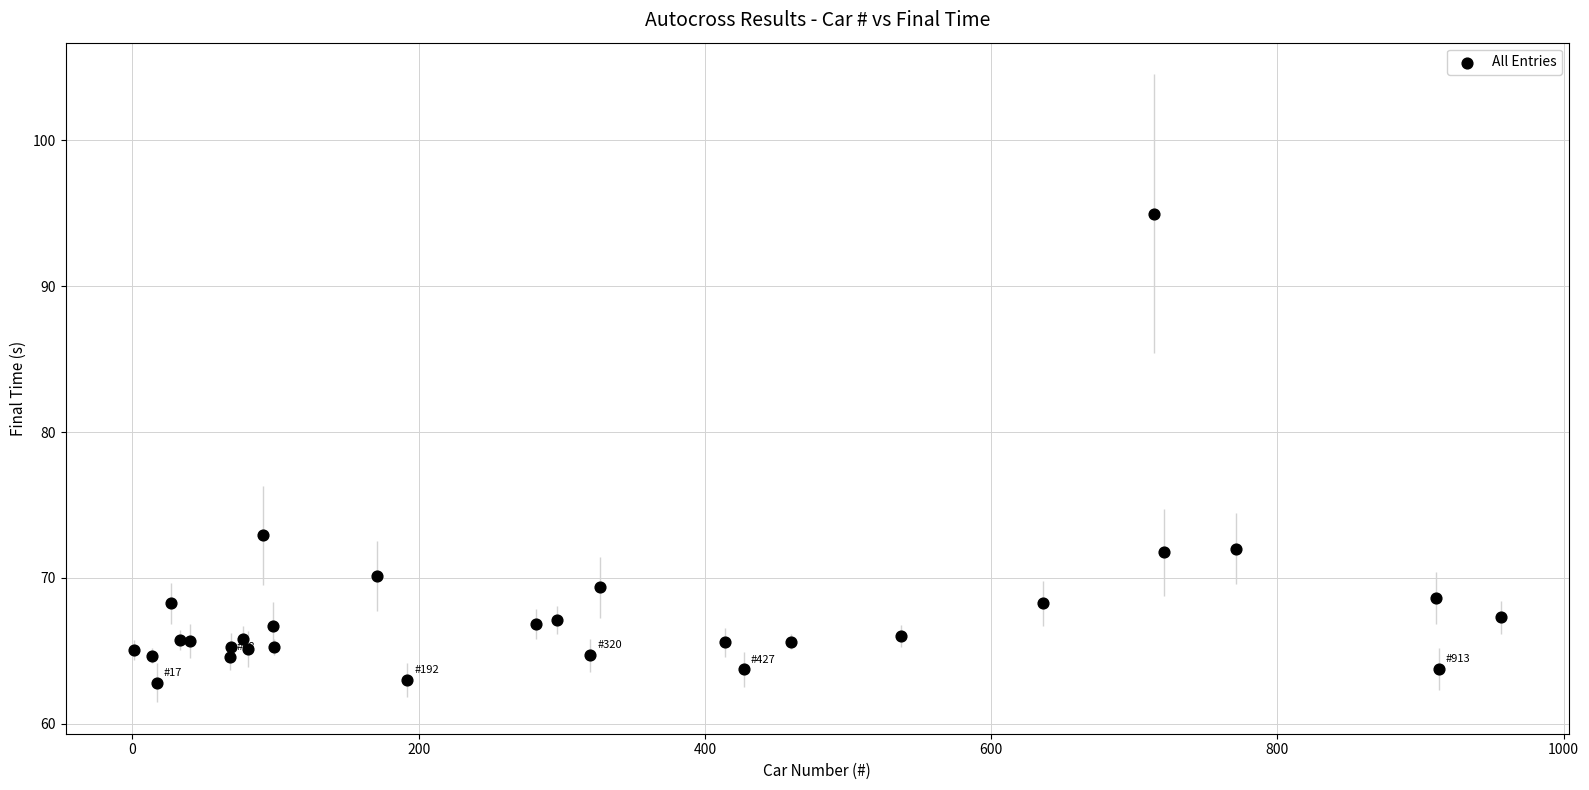

What Y value in the scatter plot is closest to 78?

72.9